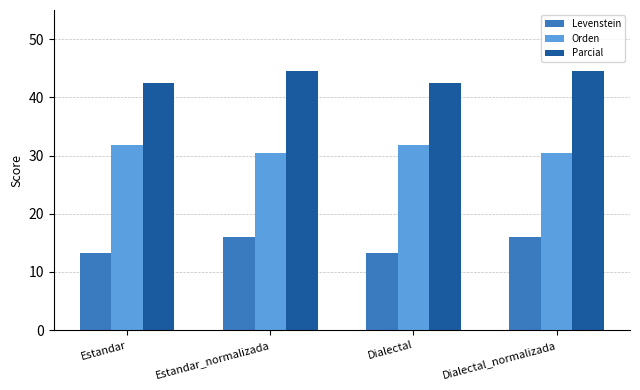

Which series has the widest spread of values?

Levenstein